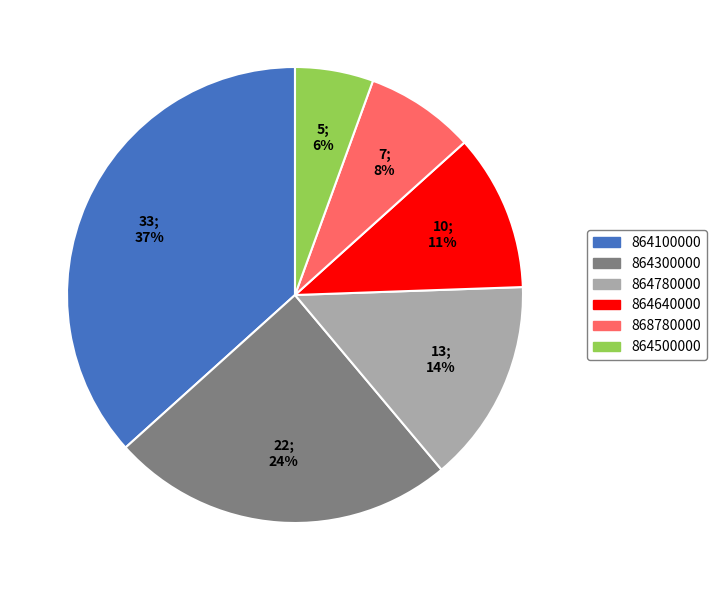

How many slices are in this pie chart?

6